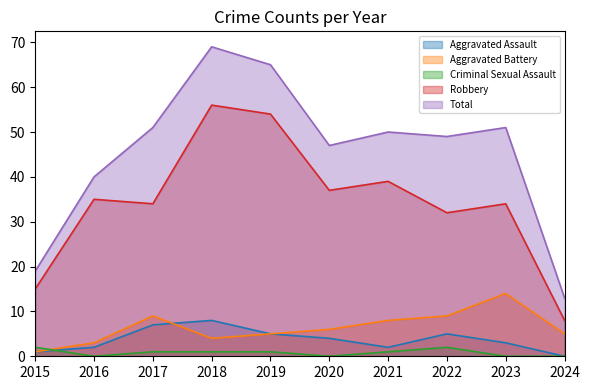

True or false: Total and Robbery intersect in this chart.

False